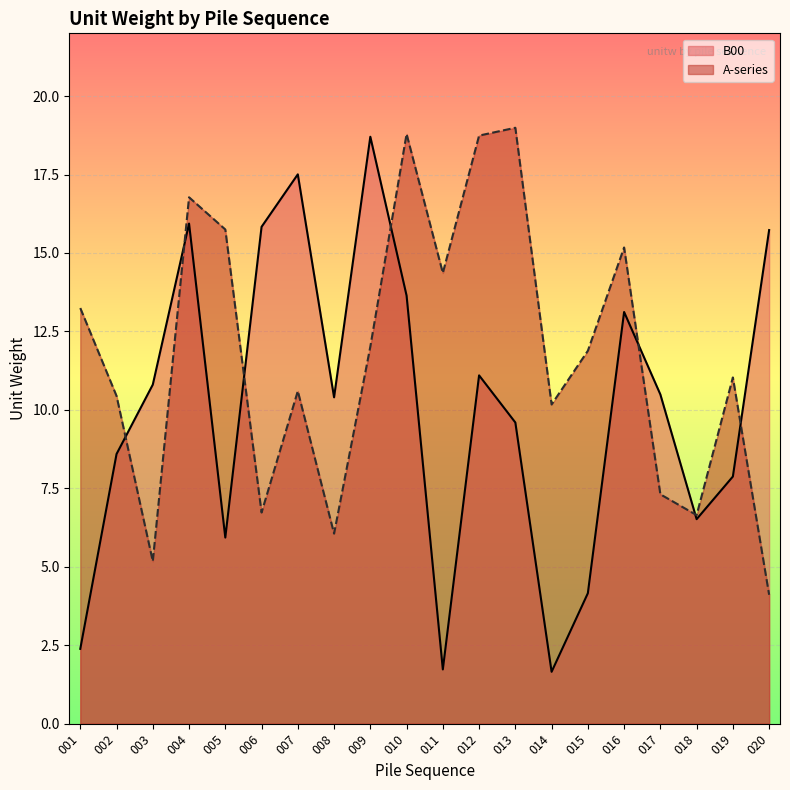

What is the difference between the highest and lowest values at 002?

1.9